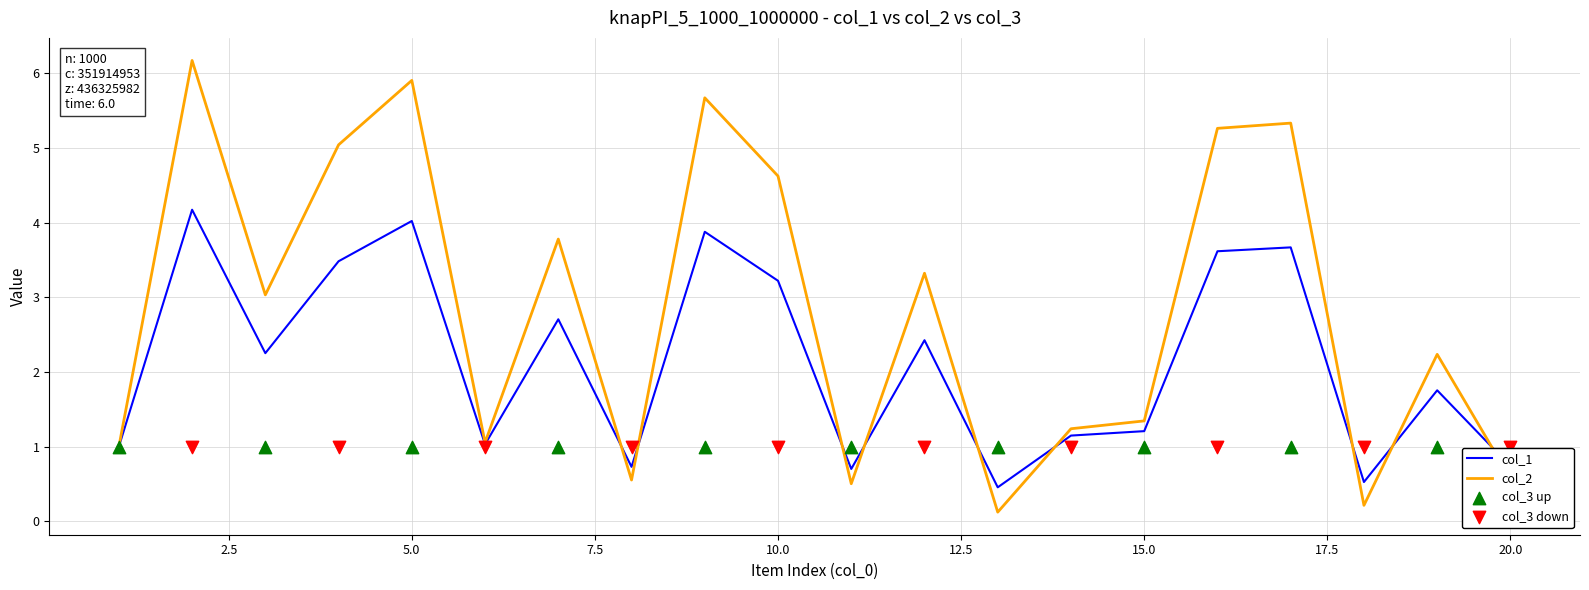

At which category is the sum across all series the highest?

2